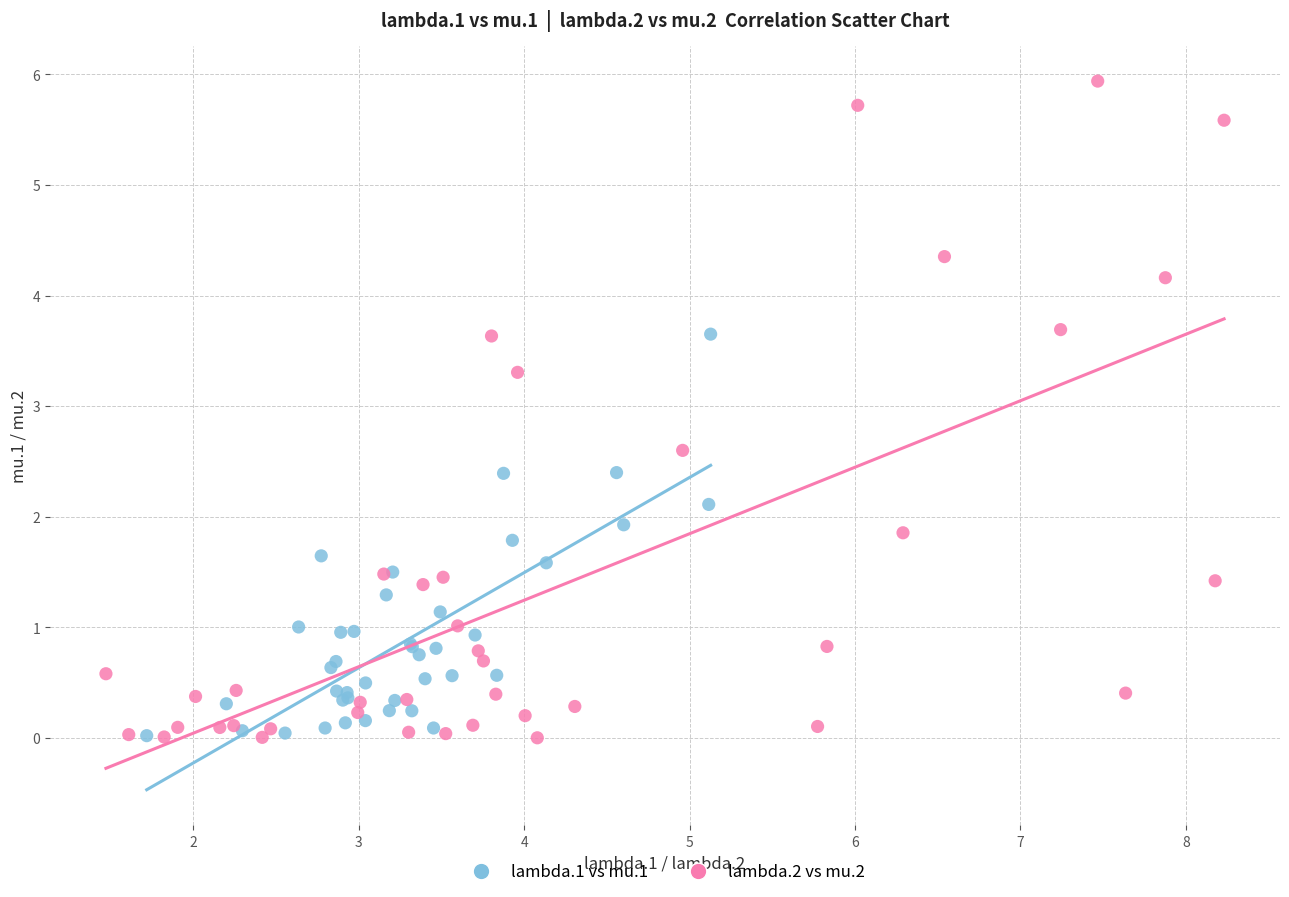

Which series has the widest spread of Y values?

lambda.2 vs mu.2